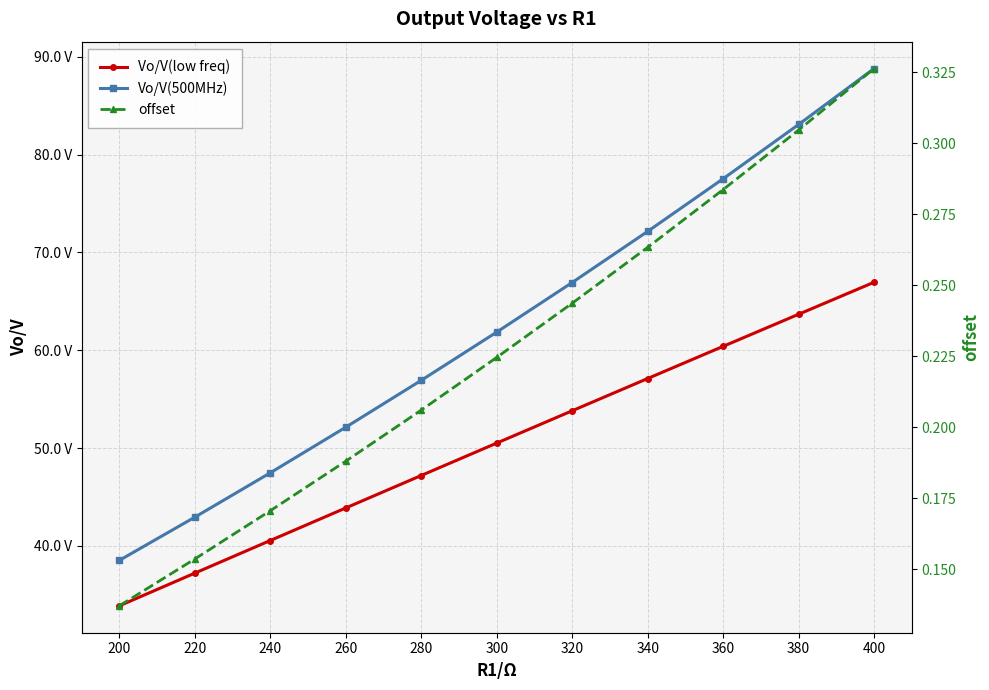

How many values in the Vo/V(500MHz) series are below 61?

5